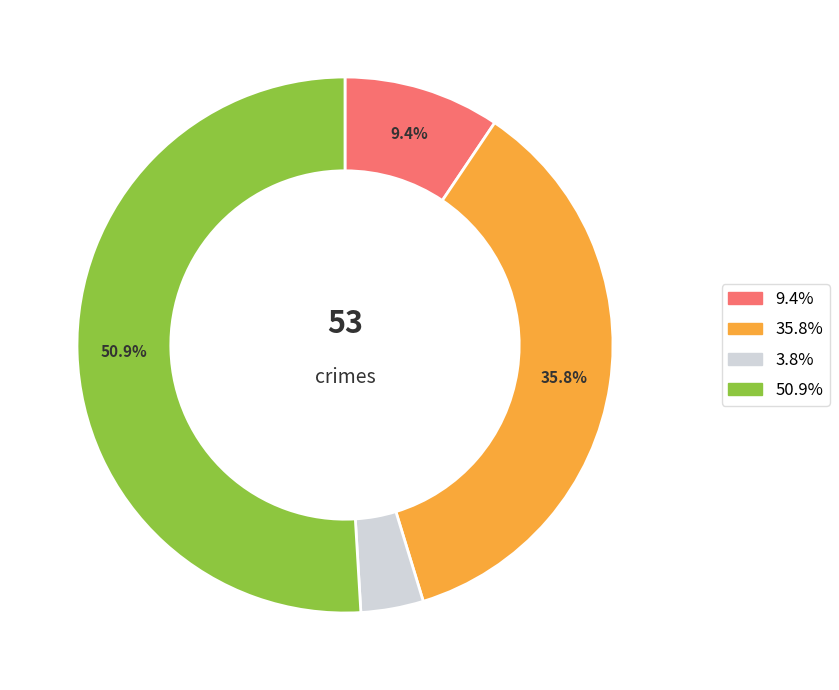

To the nearest percent, what is the average slice percentage?

25%